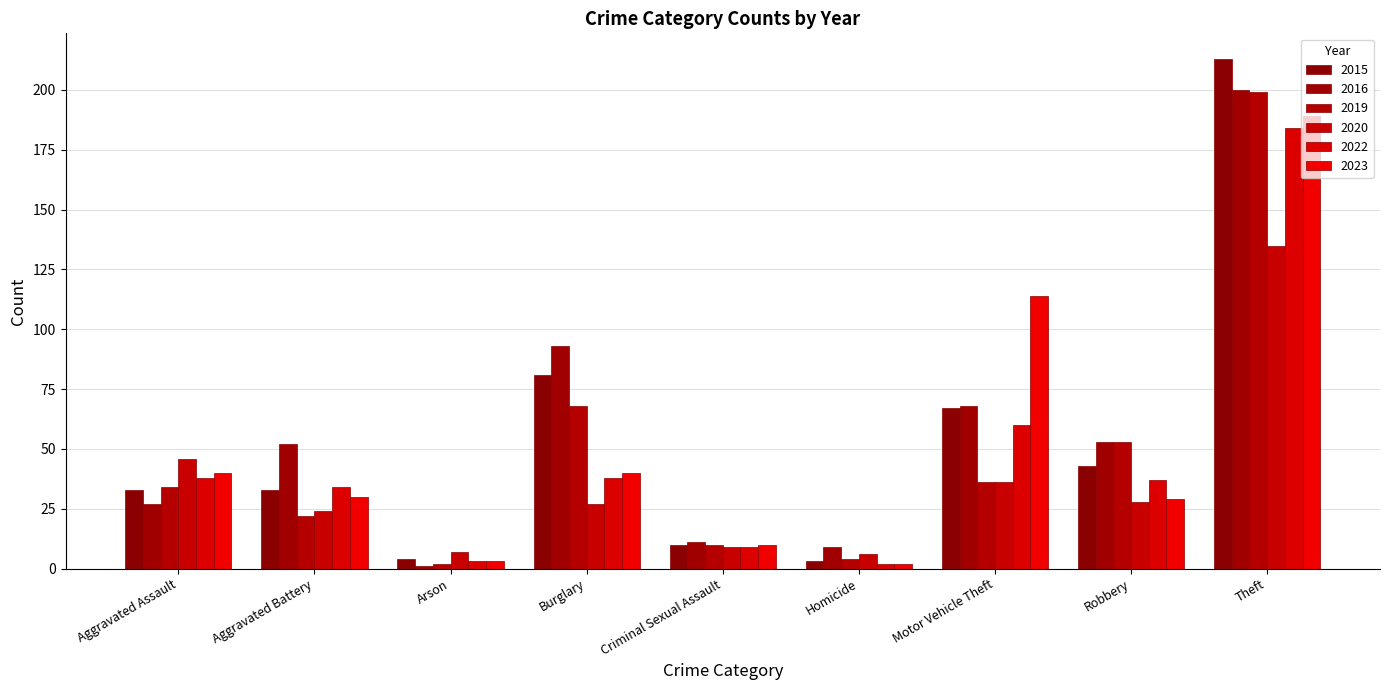

What is the difference between the maximum and minimum values in the 2022 series?

182